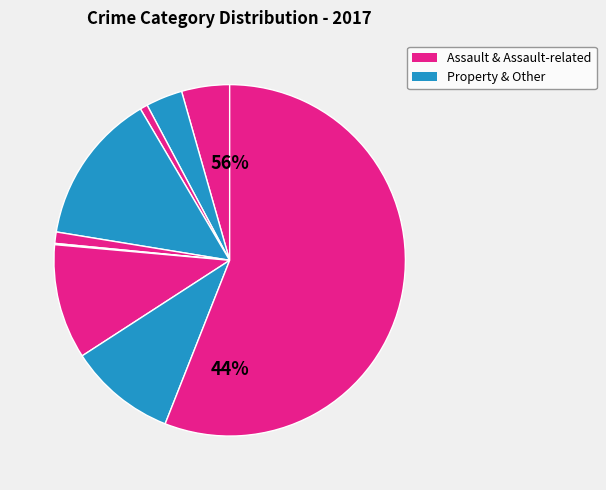

To the nearest percent, what is the difference between the largest and smallest slice percentages?

56%